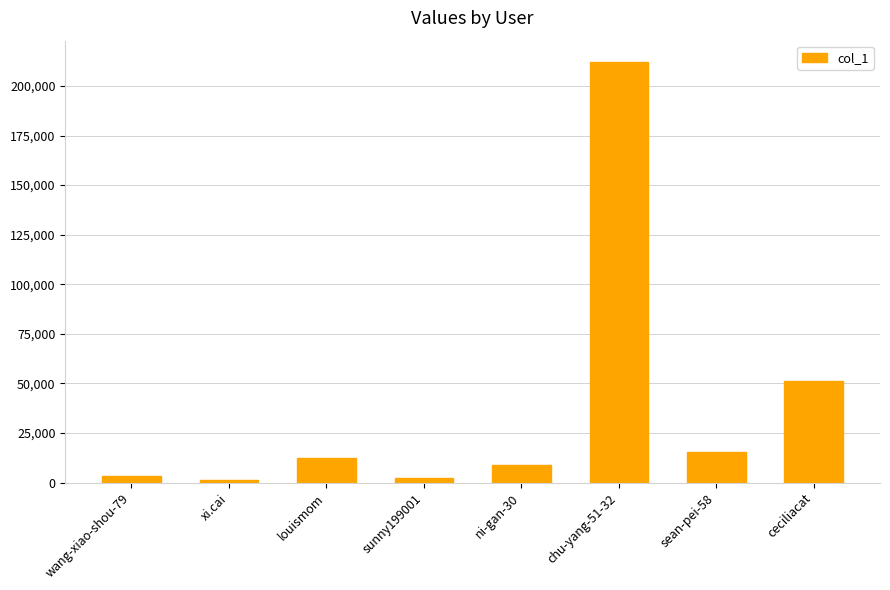

Approximately how many times larger is the value at ceciliacat compared to louismom?

4.1